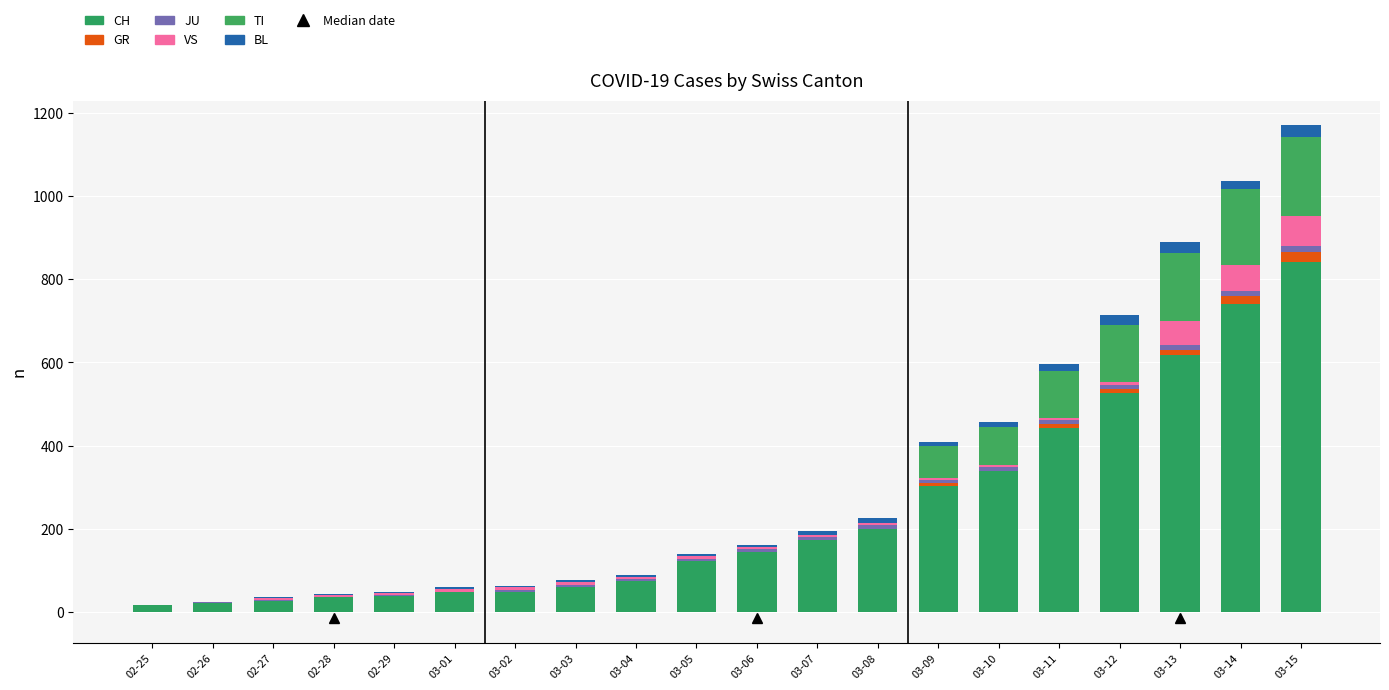

How many series are shown in this chart?

6